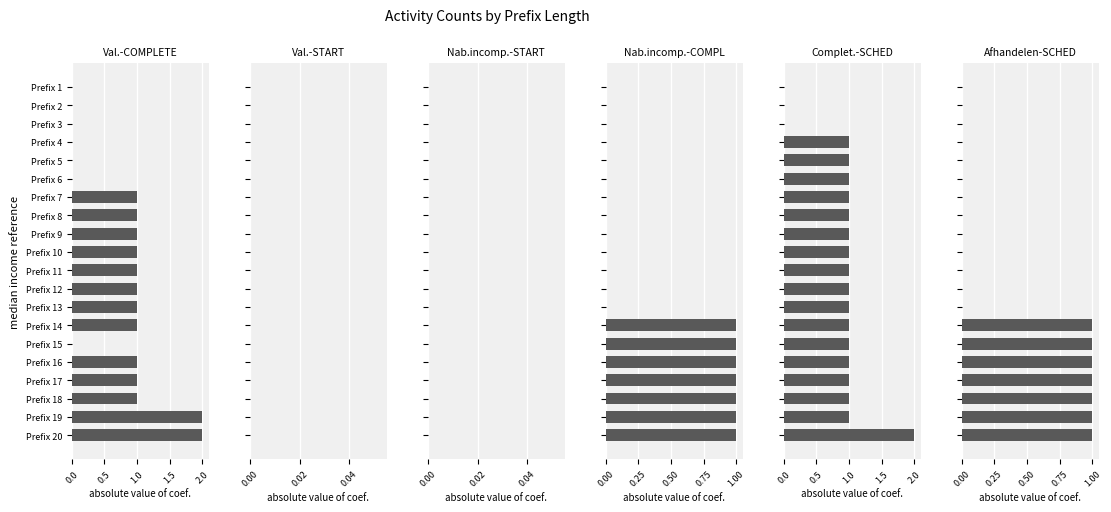

What position from the right is 1.0?

18